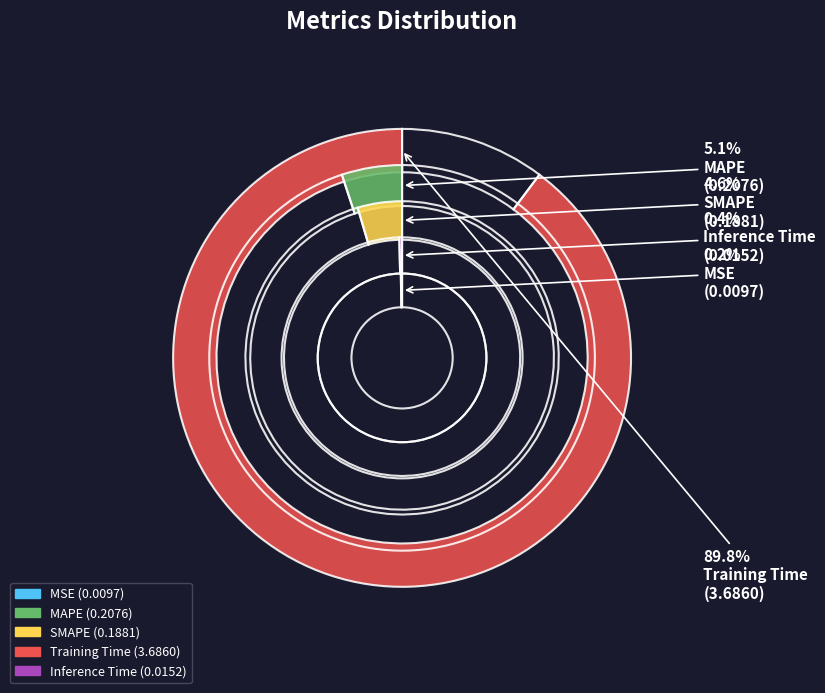

Which slice is the smallest?

MSE